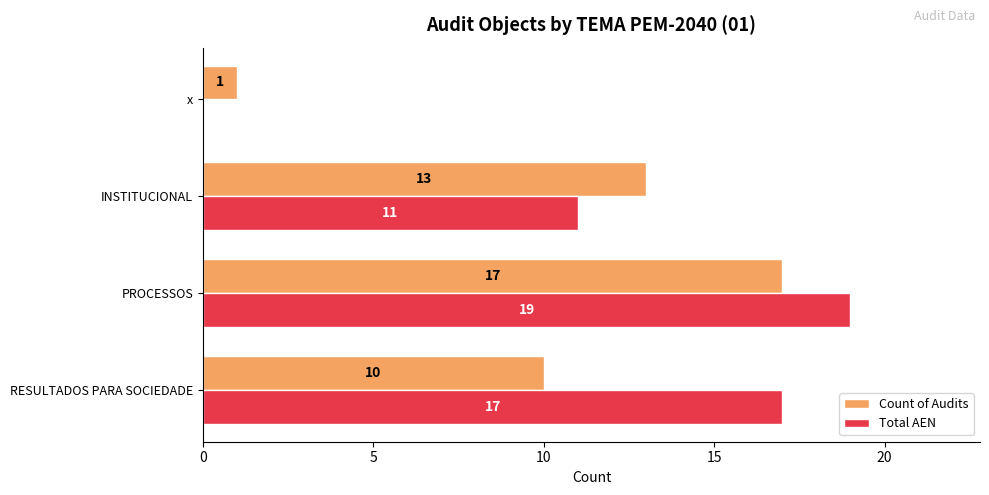

What is the maximum value for Total AEN?

19